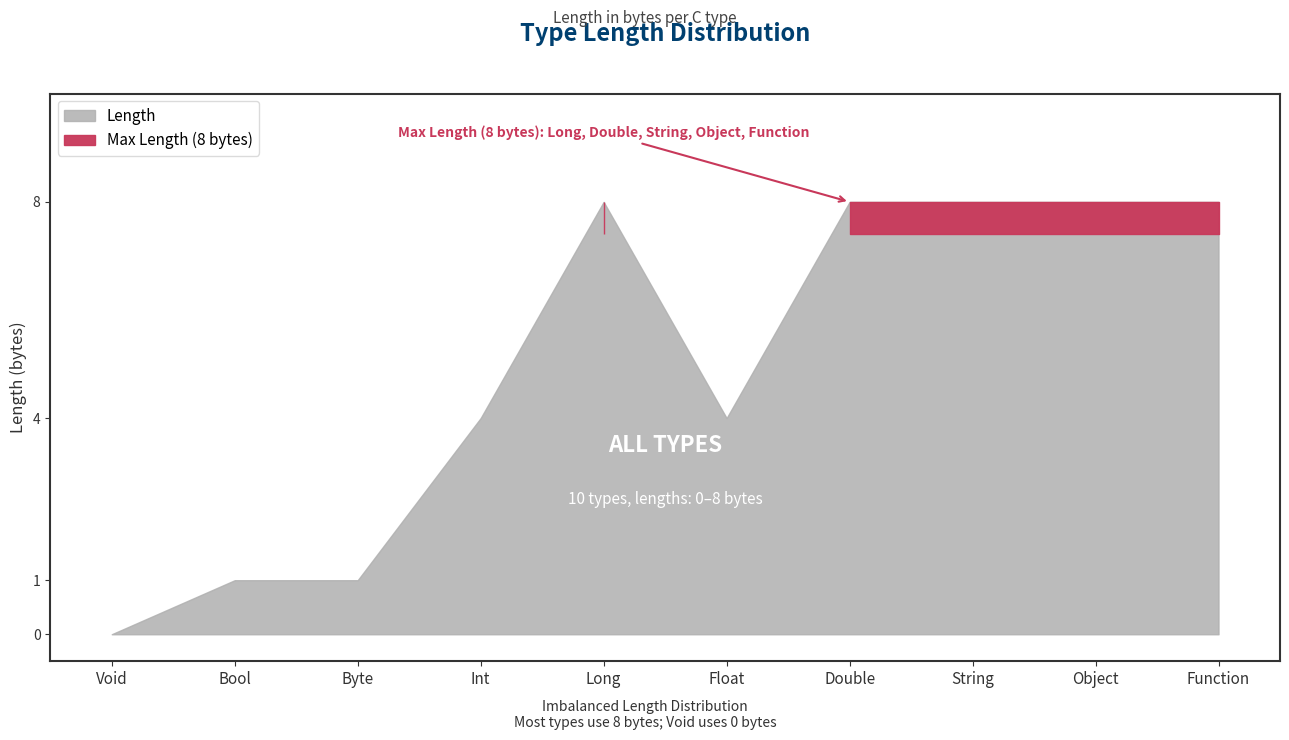

At which category does the chart reach its minimum across all series?

Void